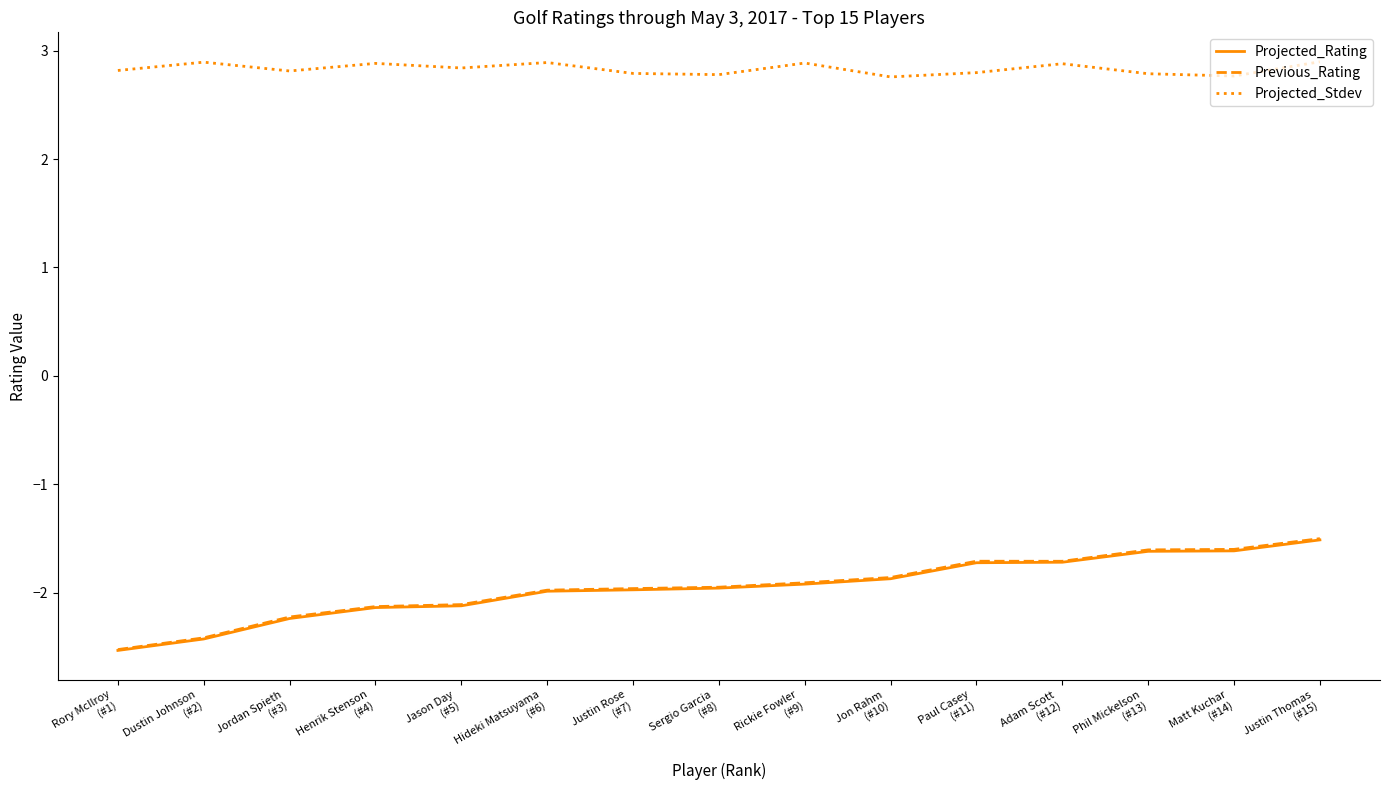

Which category has the lowest value in the Previous_Rating series?

Rory McIlroy
(#1)